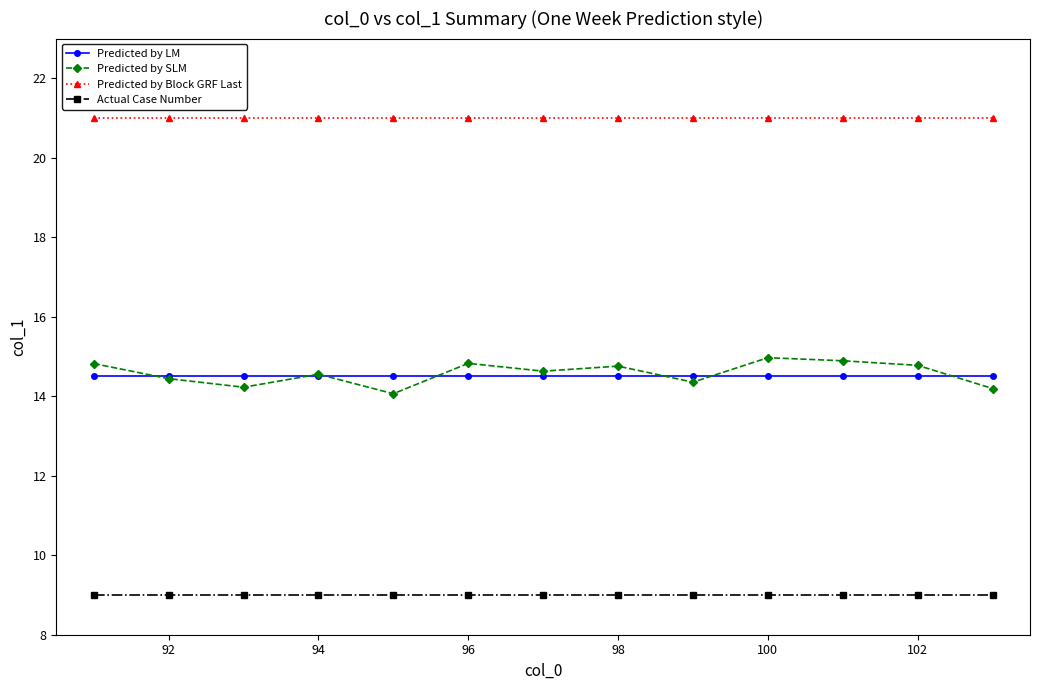

What is the value of the Actual Case Number point at the 8th from the left?

9.0